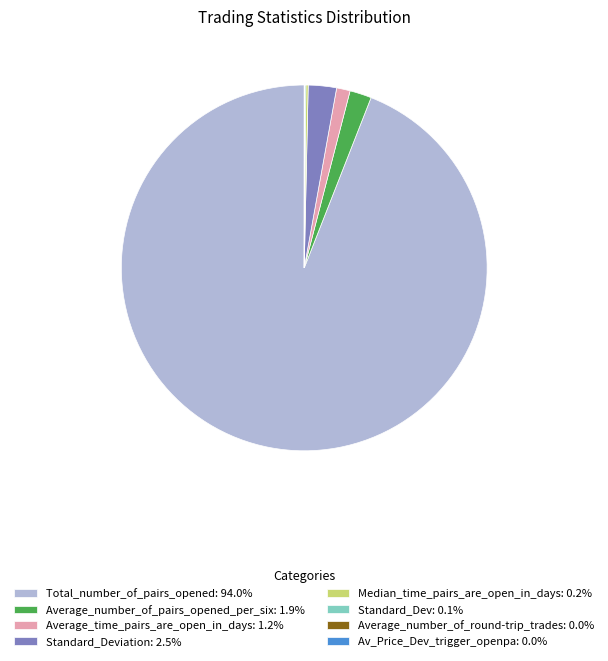

Is there a majority slice in this chart?

Yes